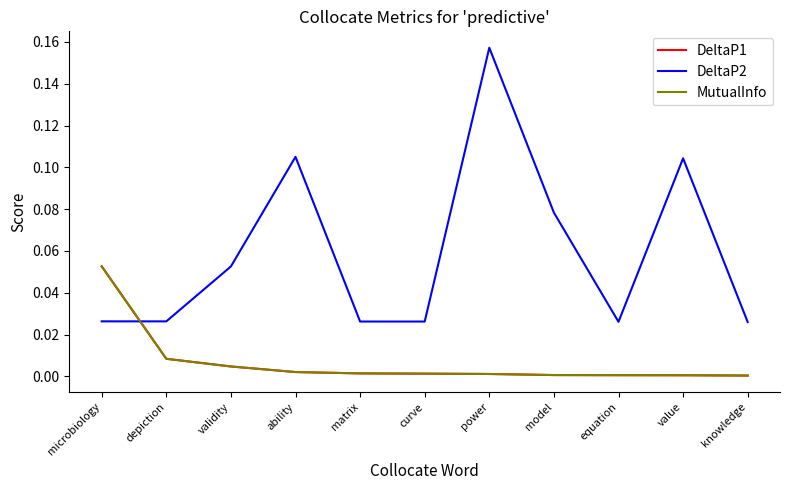

What is the maximum value for MutualInfo?

0.1